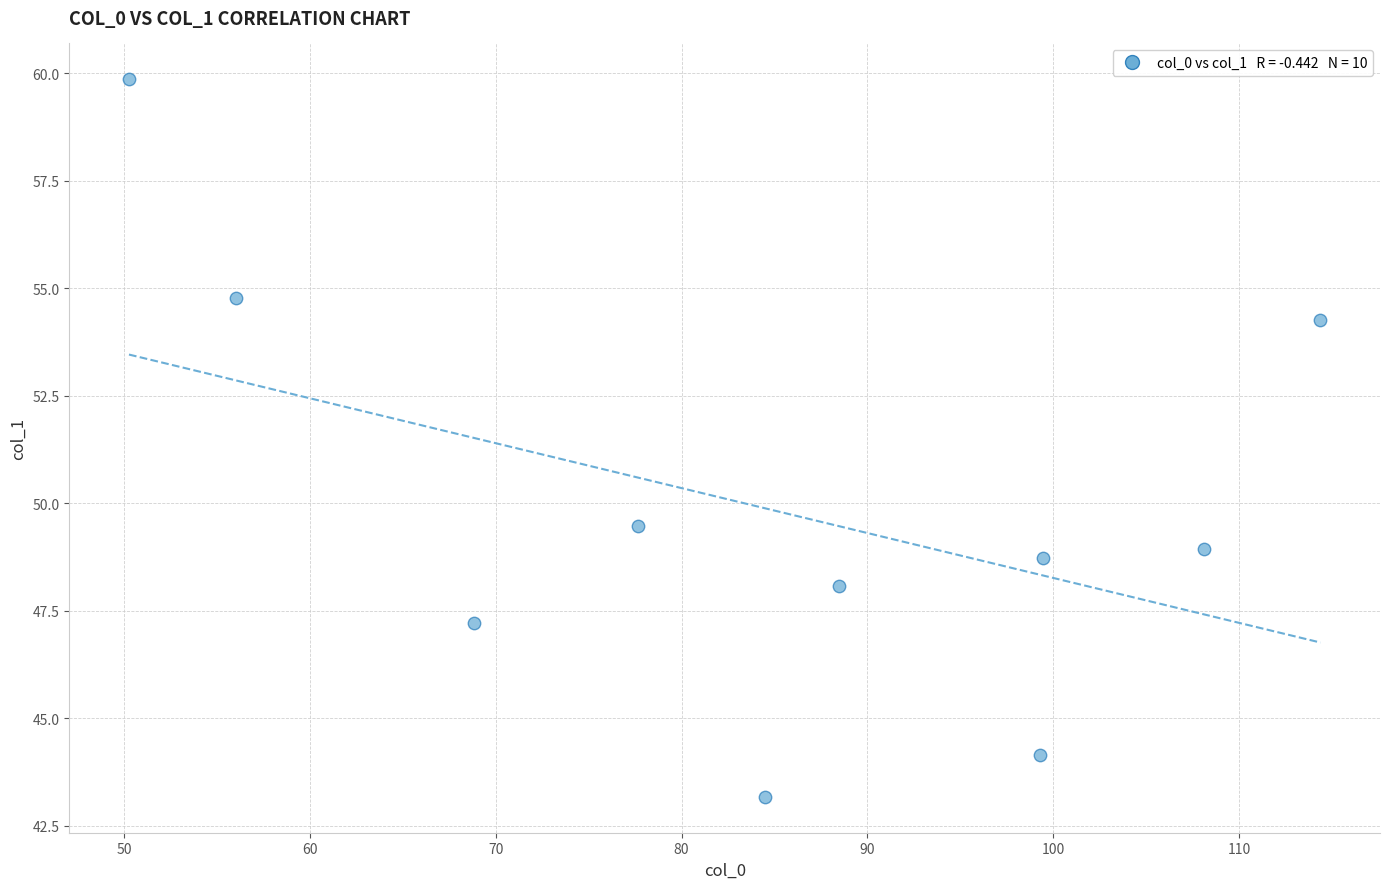

What is the range of Y values (max minus min)?

16.7